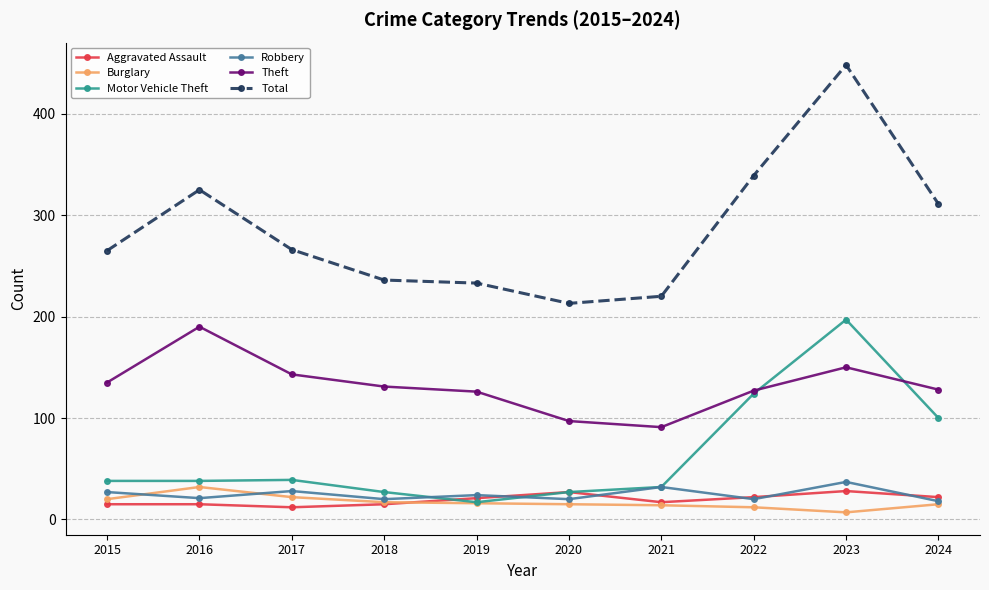

At which category is the sum across all series the highest?

2023